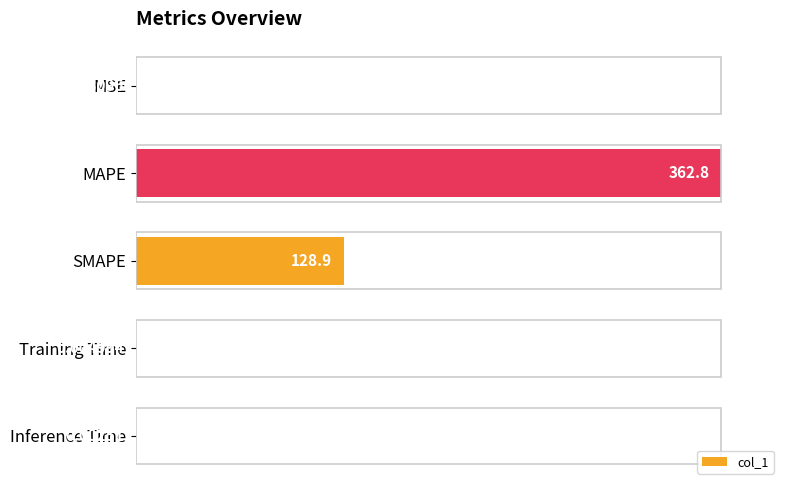

What is the sum of all values?

135.5